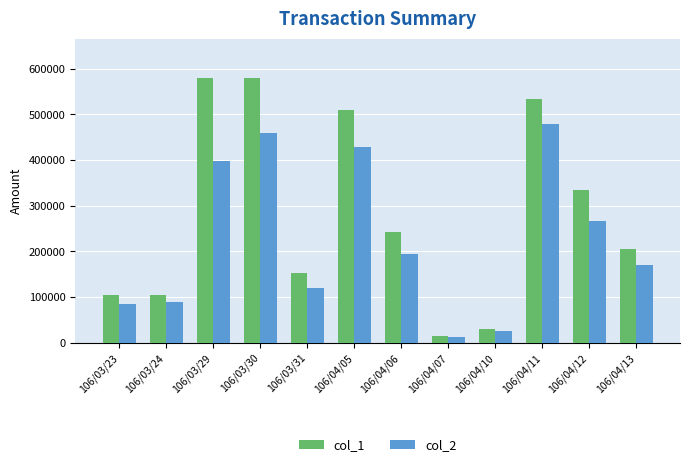

How many bars are there in each group?

2